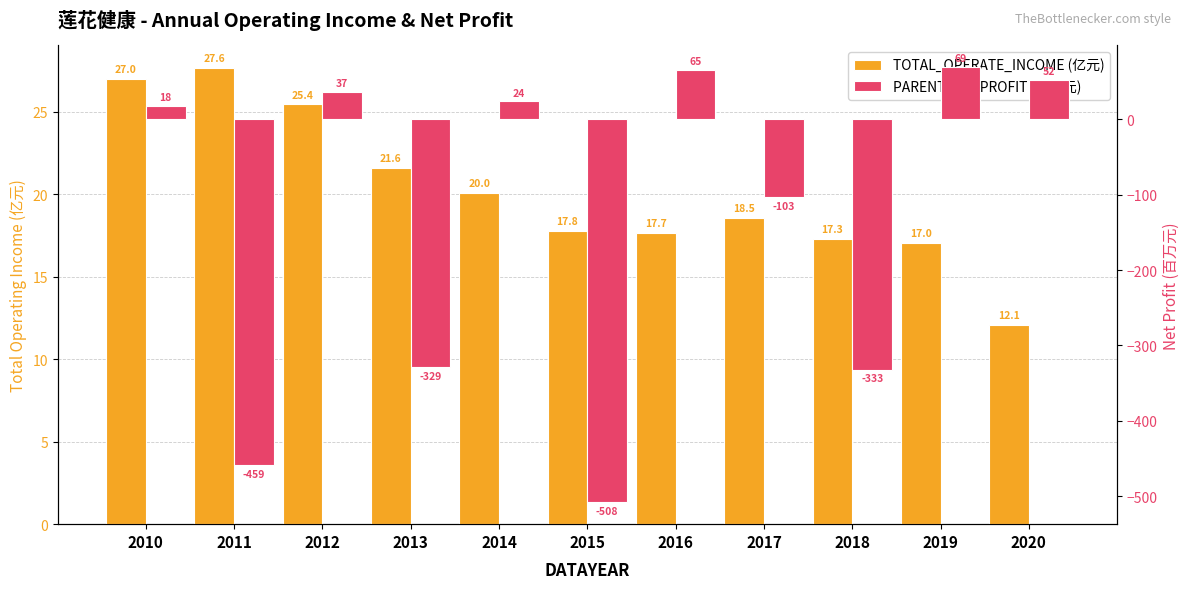

What is the value of the TOTAL_OPERATE_INCOME (亿元) bar at the 5th from the left?

20.0